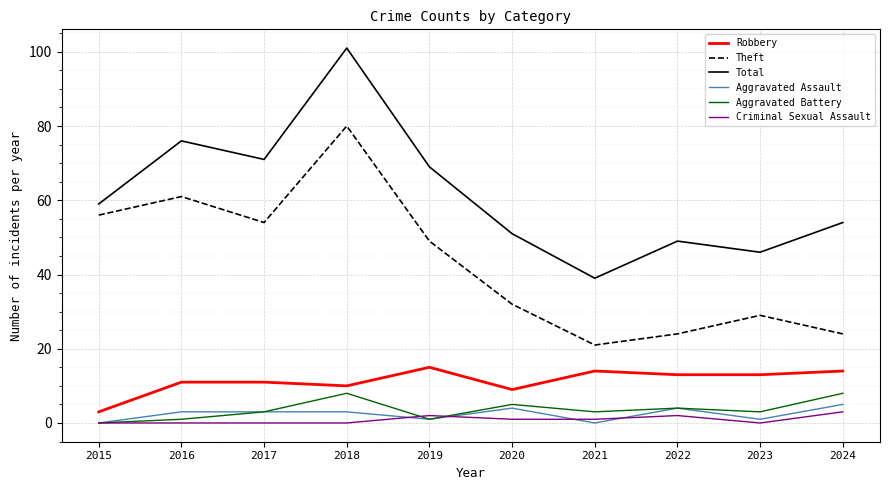

Rank the series by their maximum value, from highest to lowest.

Total, Theft, Robbery, Aggravated Battery, Aggravated Assault, Criminal Sexual Assault